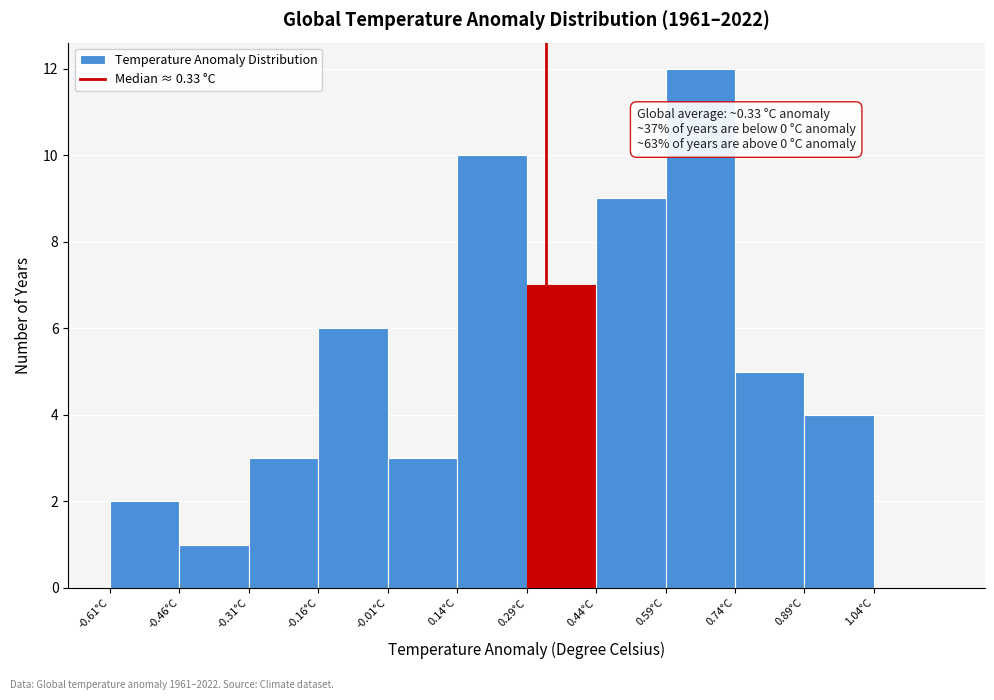

Which range on the x-axis has the tallest bar?

0.588 to 0.738